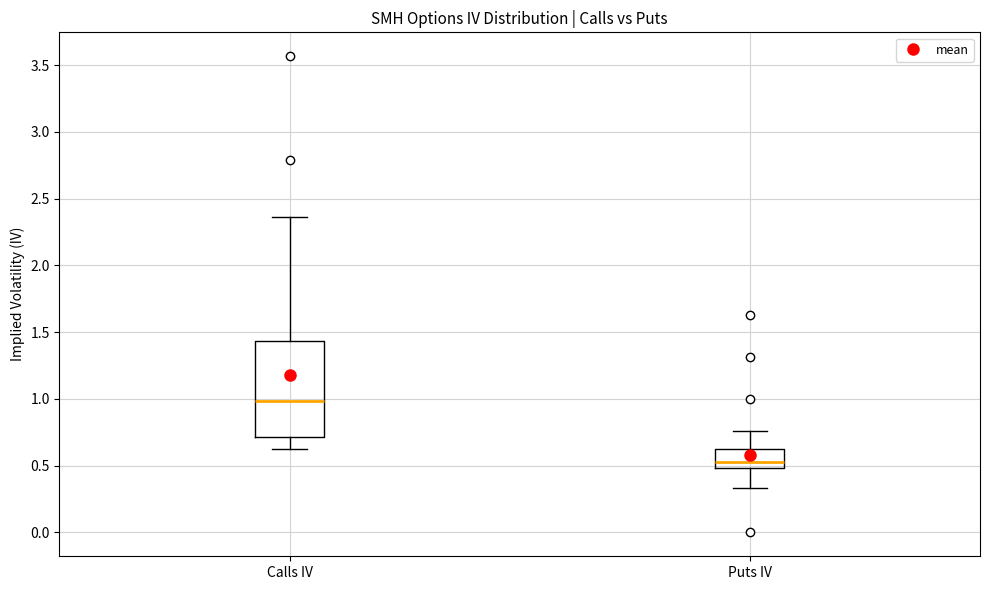

Which box's median line is the highest?

Calls IV